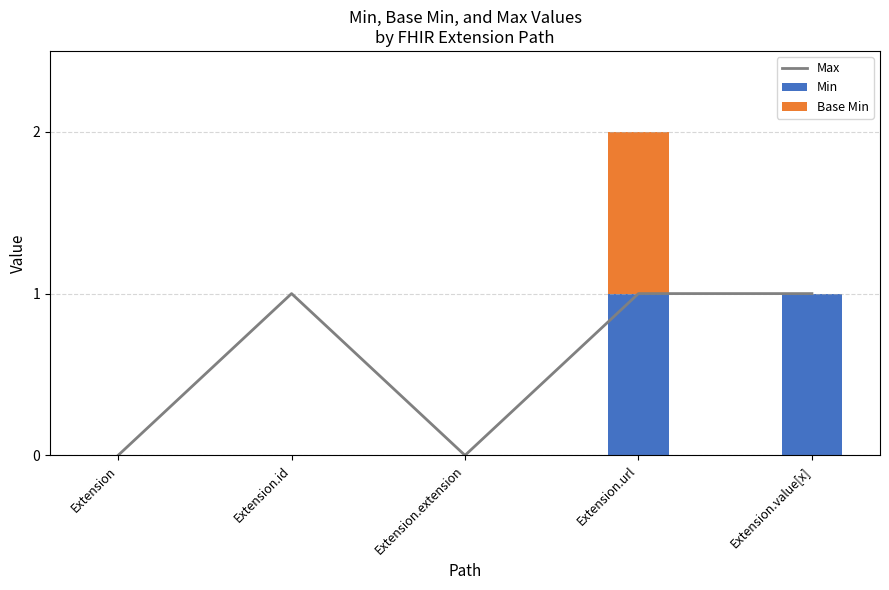

How many data points in Min are above 0?

2